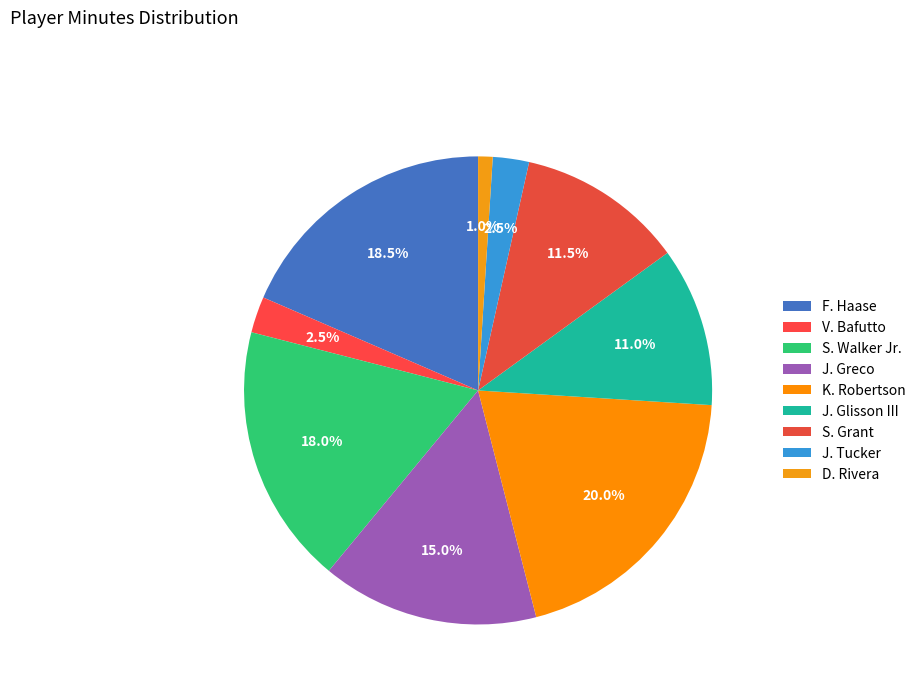

Is it true that K. Robertson is 20% of the pie?

True